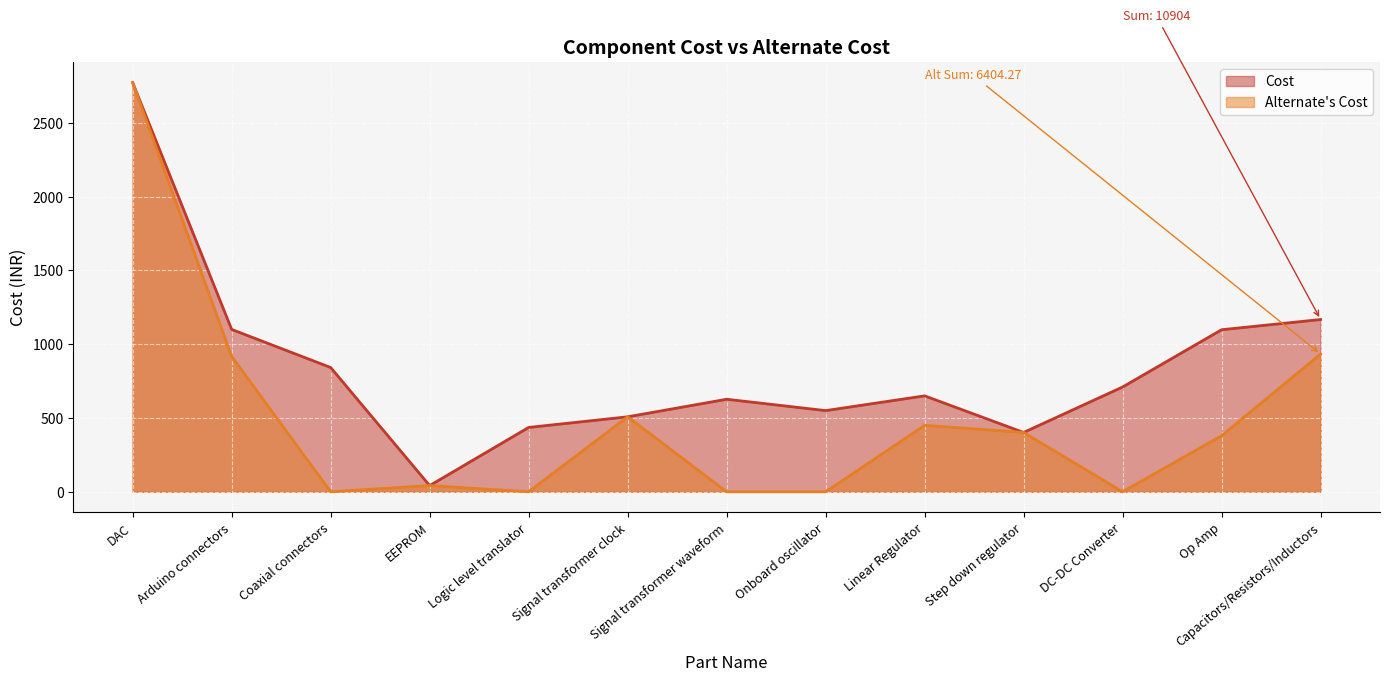

Rank the categories by Cost value from highest to lowest.

DAC, Capacitors/Resistors/Inductors, Arduino connectors, Op Amp, Coaxial connectors, DC-DC Converter, Linear Regulator, Signal transformer waveform, Onboard oscillator, Signal transformer clock, Logic level translator, Step down regulator, EEPROM